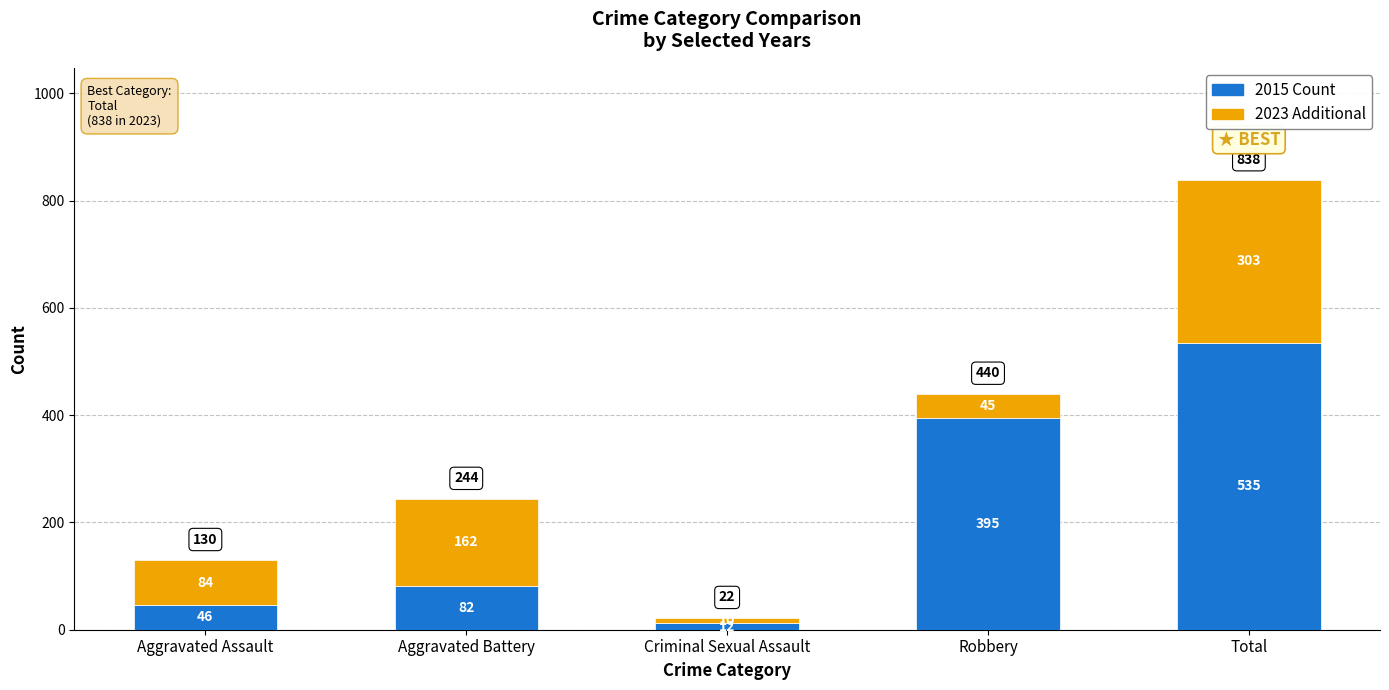

What is the total value across all series at Total?

838